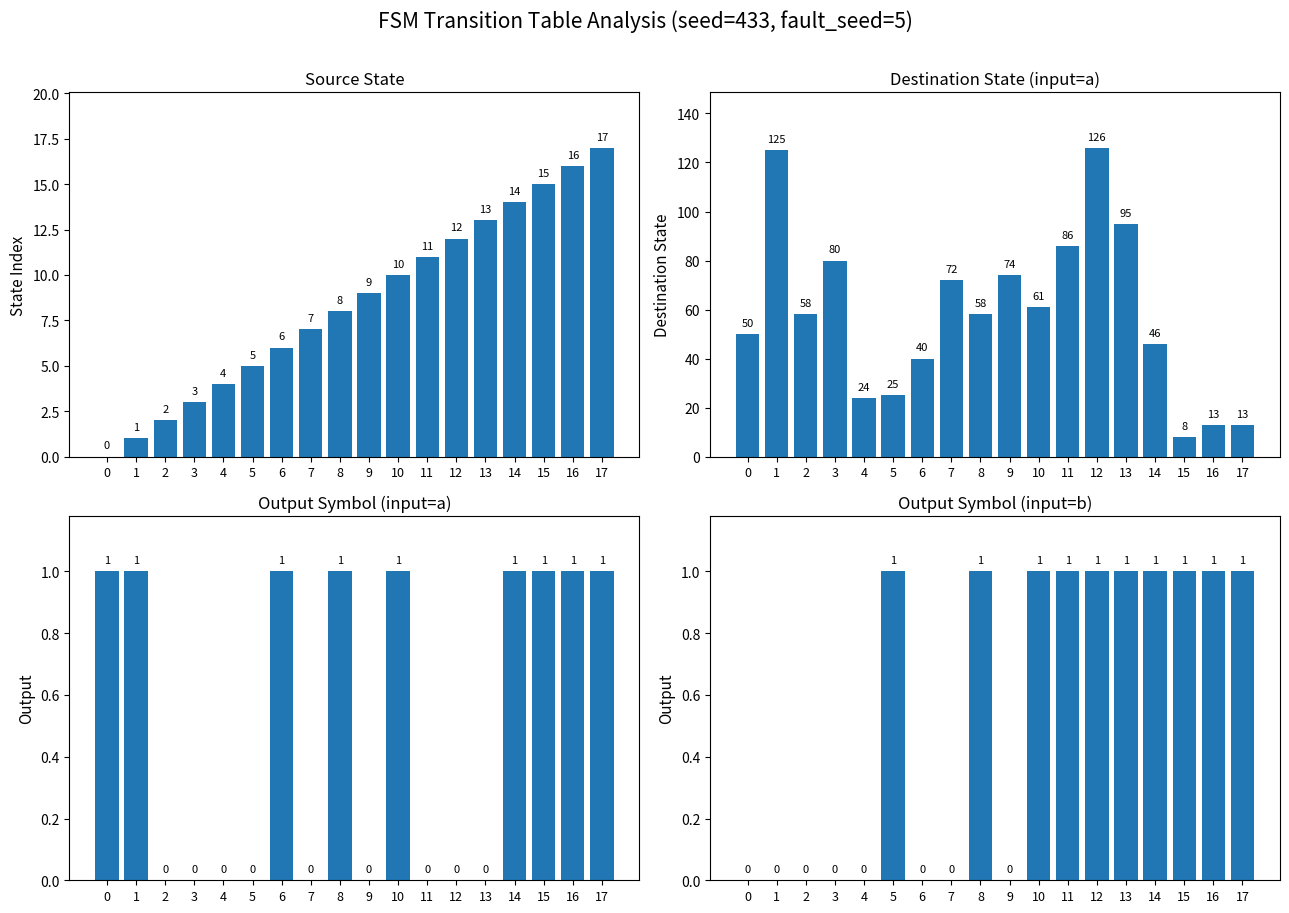

What is the sum of all Output Symbol (input=a) values?

9